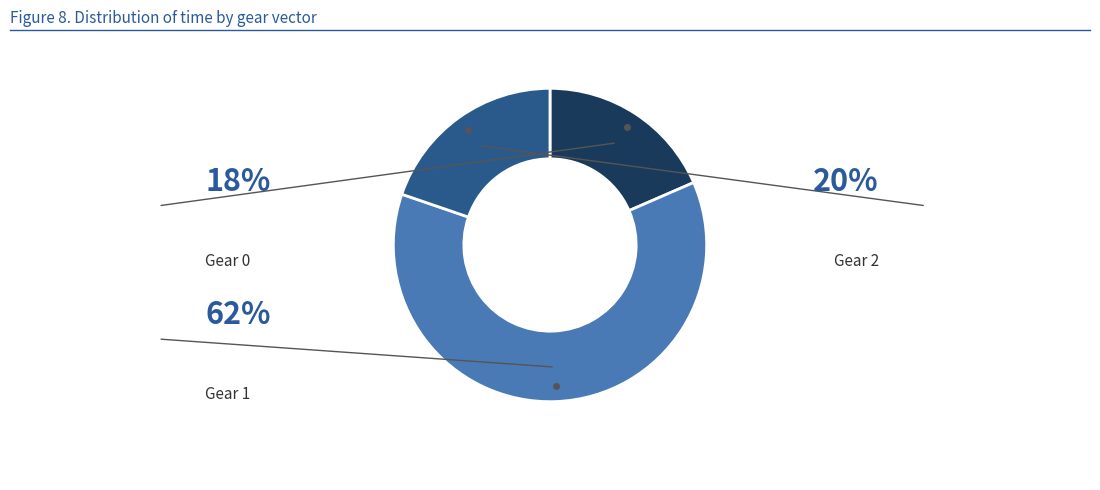

To the nearest percent, what is the difference between the largest and smallest slice percentages?

43%